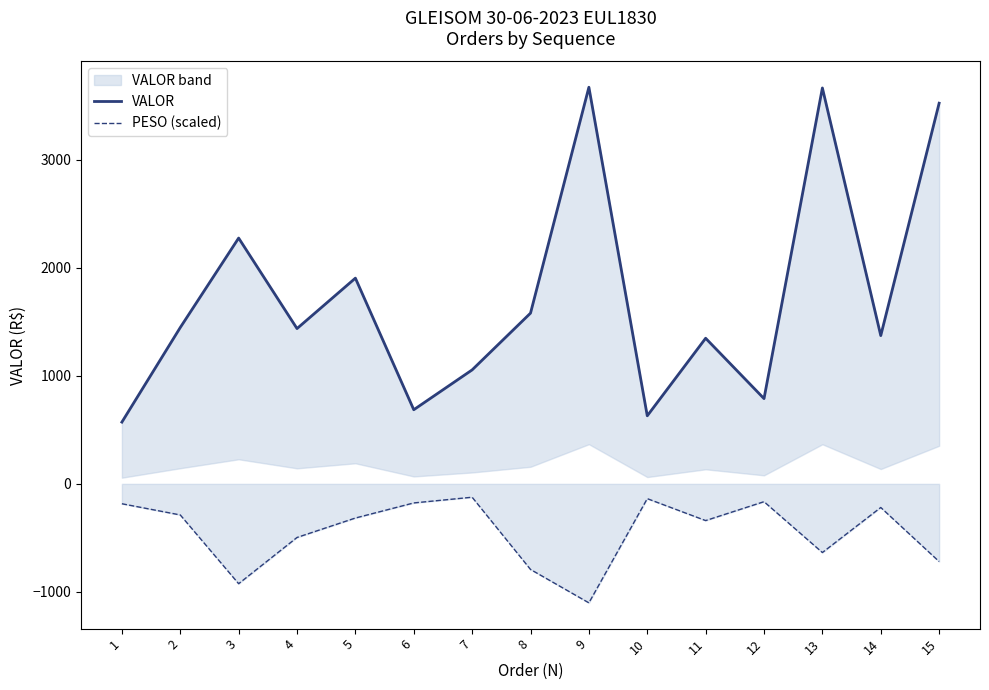

Which label corresponds to the largest value in the chart?

9